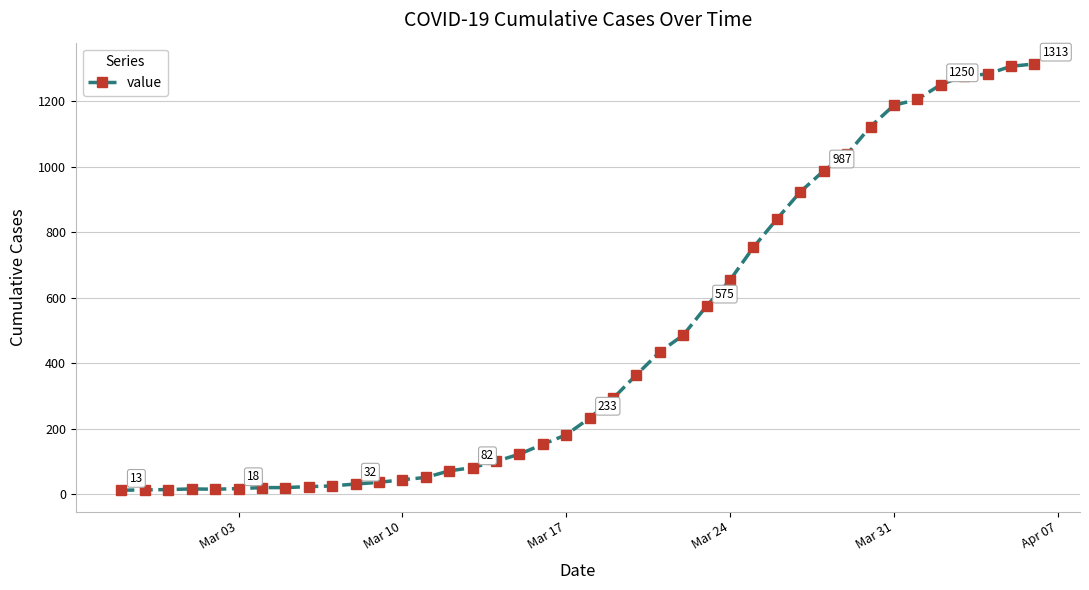

What is the average value?

465